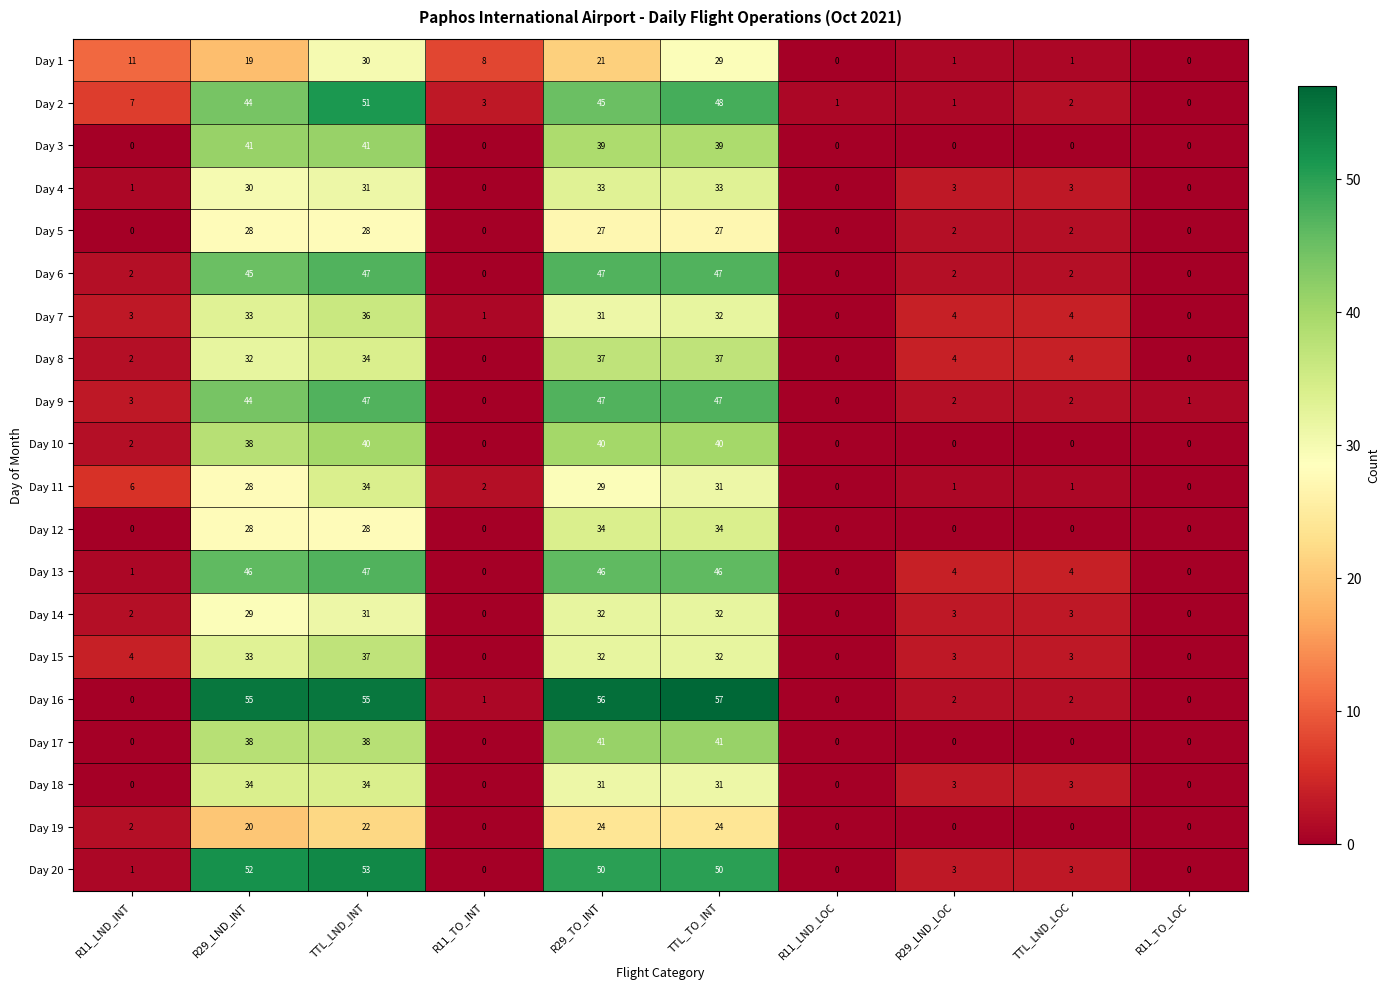

What is the spread (max minus min) of values at TTL_TO_INT?

33